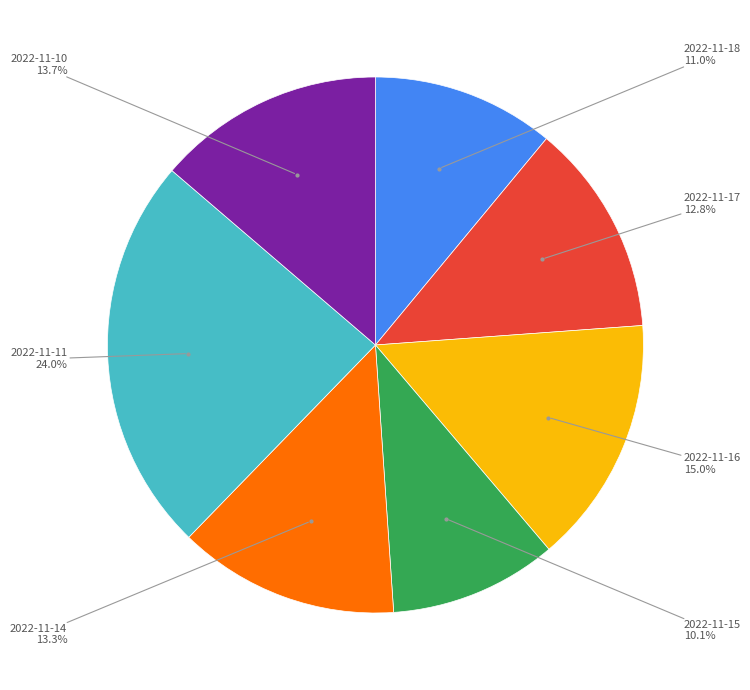

Is there any slice that represents more than half of the pie?

No